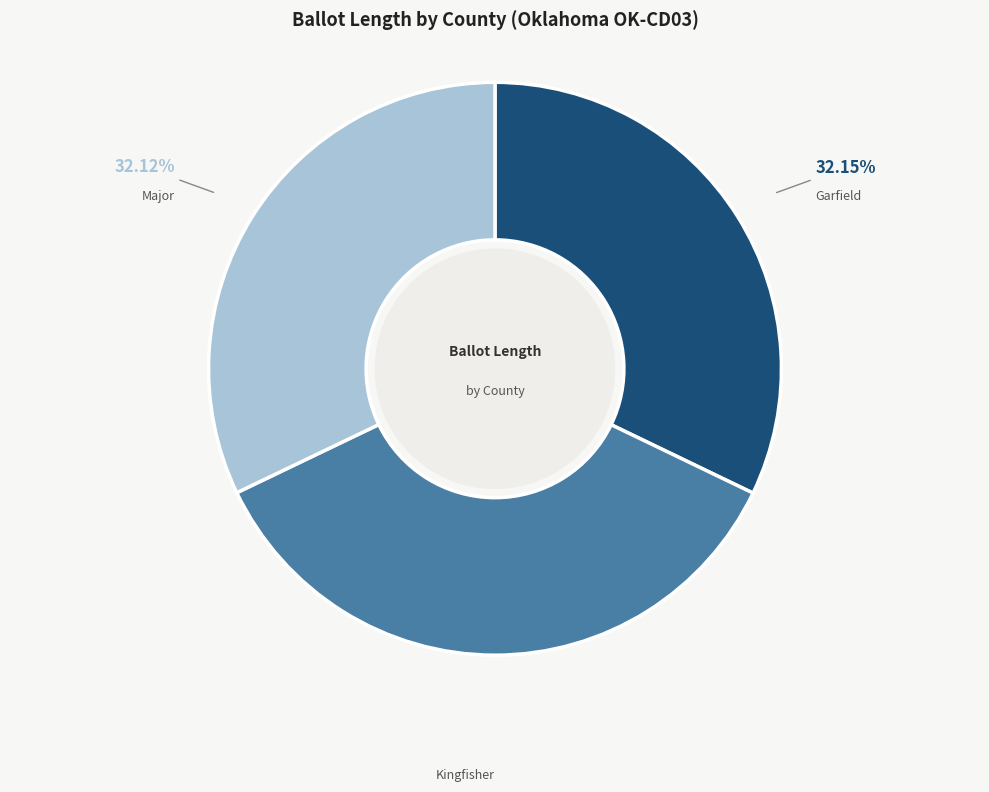

How many slices are in this pie chart?

3